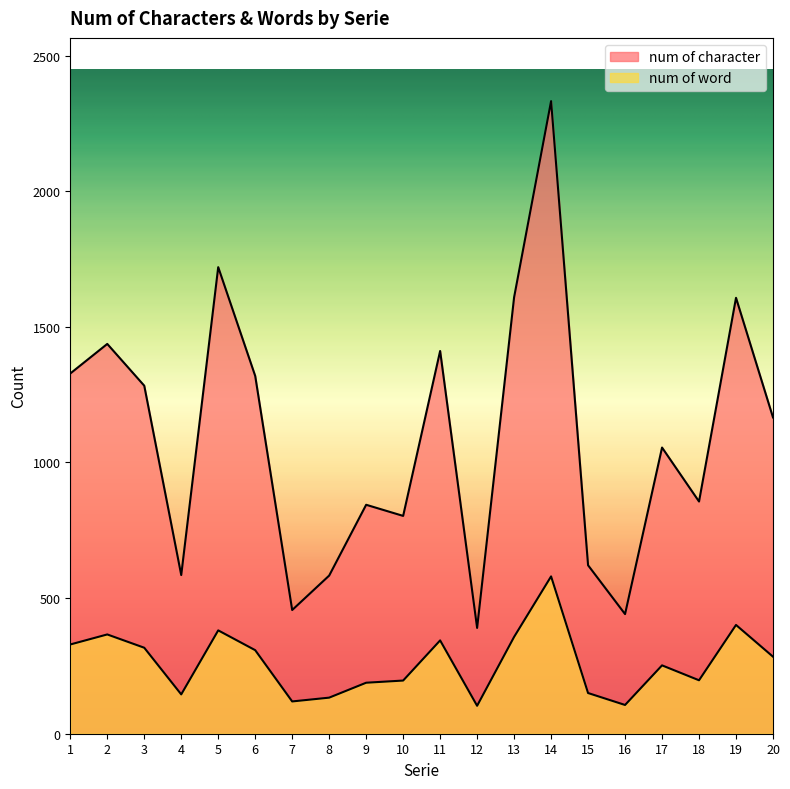

How many interior local valleys does the num of word series have?

5